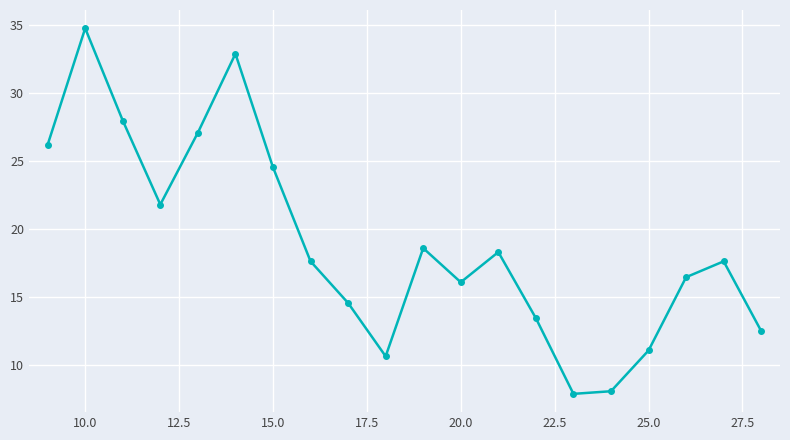

True or false: the data has more than 2 interior local peaks.

True